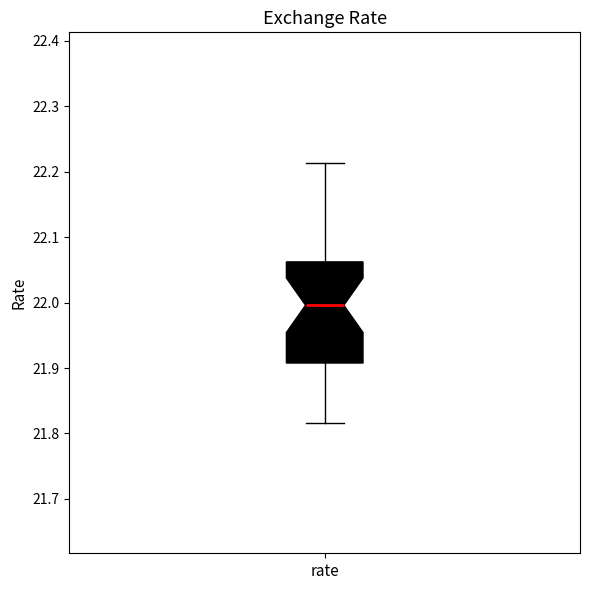

Transcribe this box plot: give where the median line is, the range the box spans, and where the two whiskers end, as read against the y-axis. The values are not printed on the chart, so give them approximately, as read against the axis.

median 22.00, box 21.91 to 22.06, whiskers 21.82 to 22.21